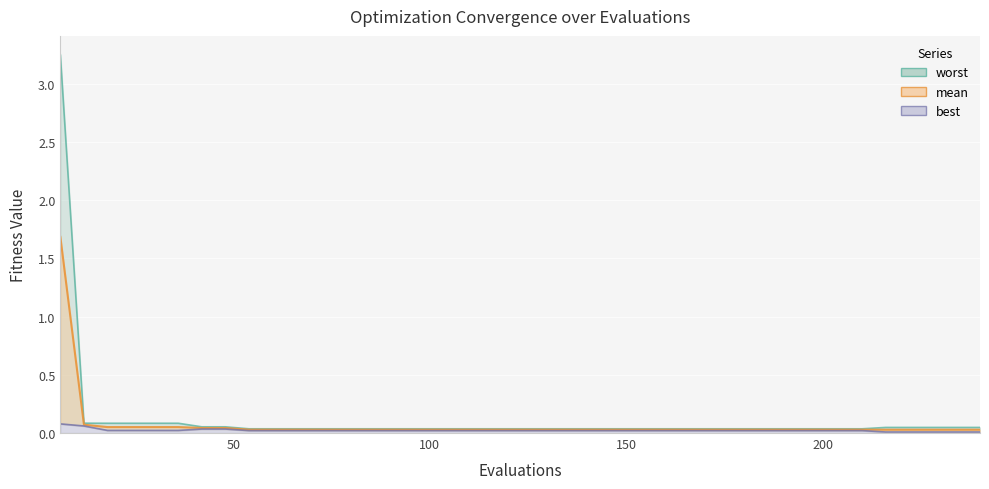

True or false: best and worst cross at least once.

False